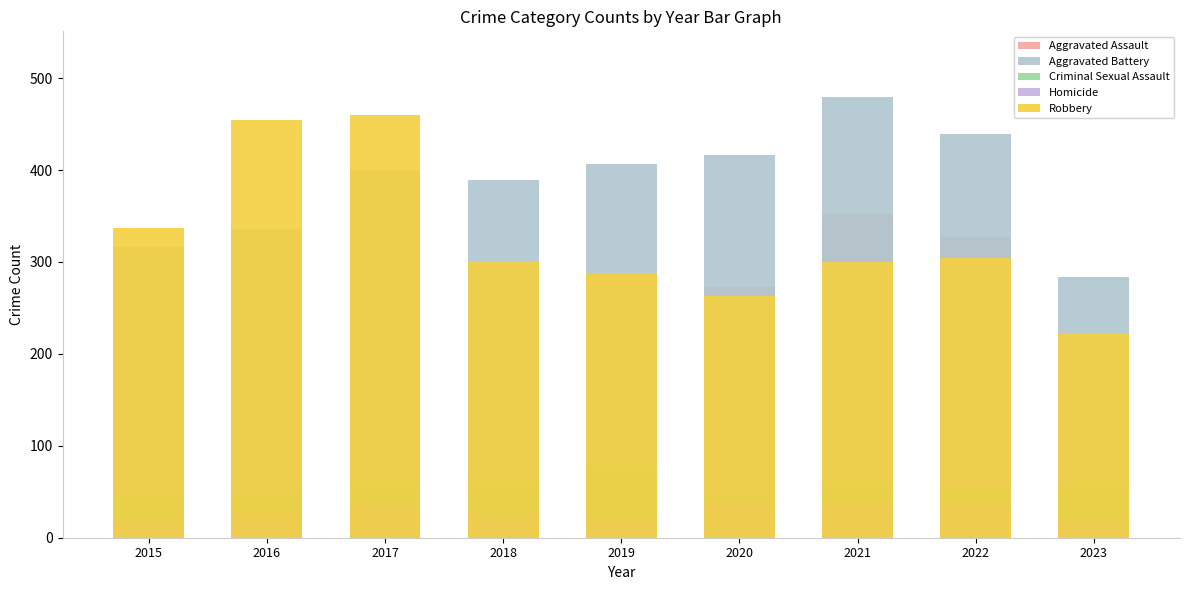

Which series has the largest total across all categories?

Aggravated Battery